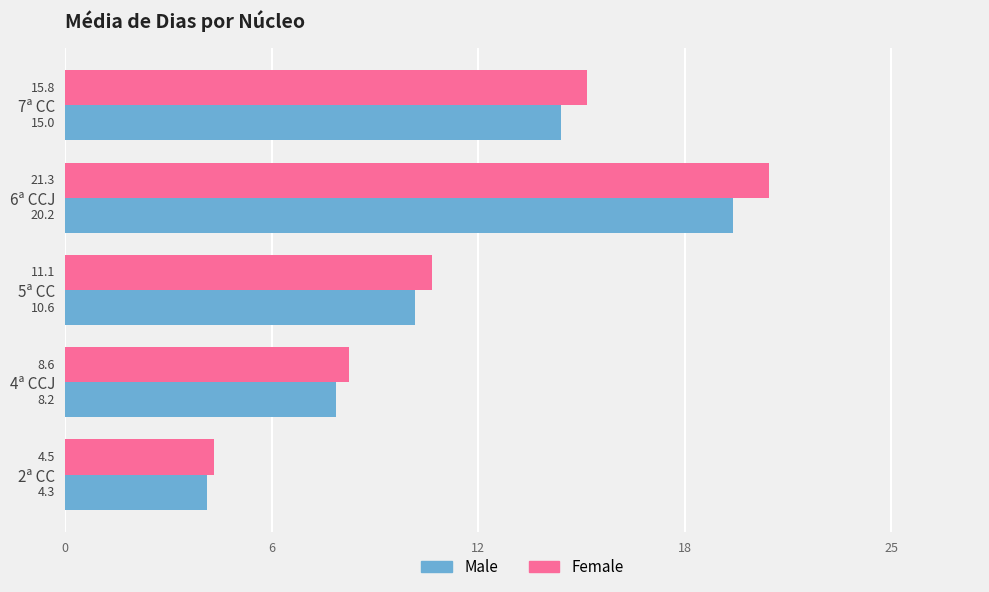

Where is Male nearest to the value 12?

5ª CC